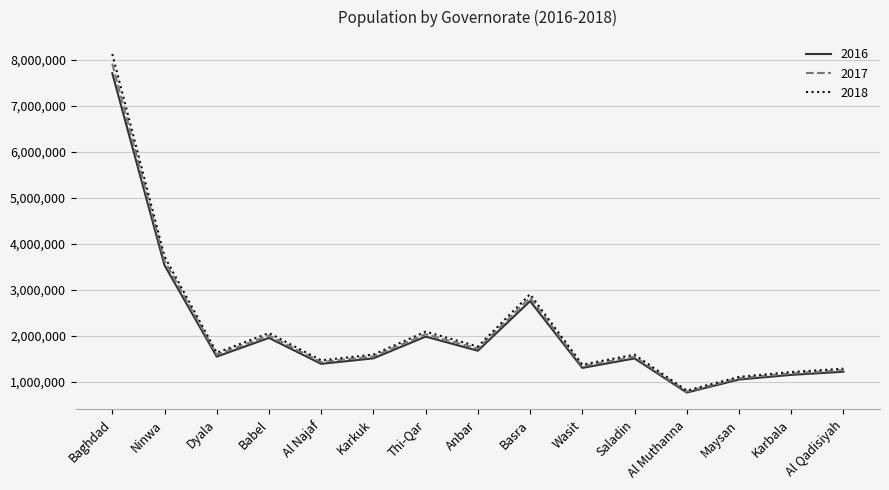

At which category is the sum across all series the highest?

Baghdad